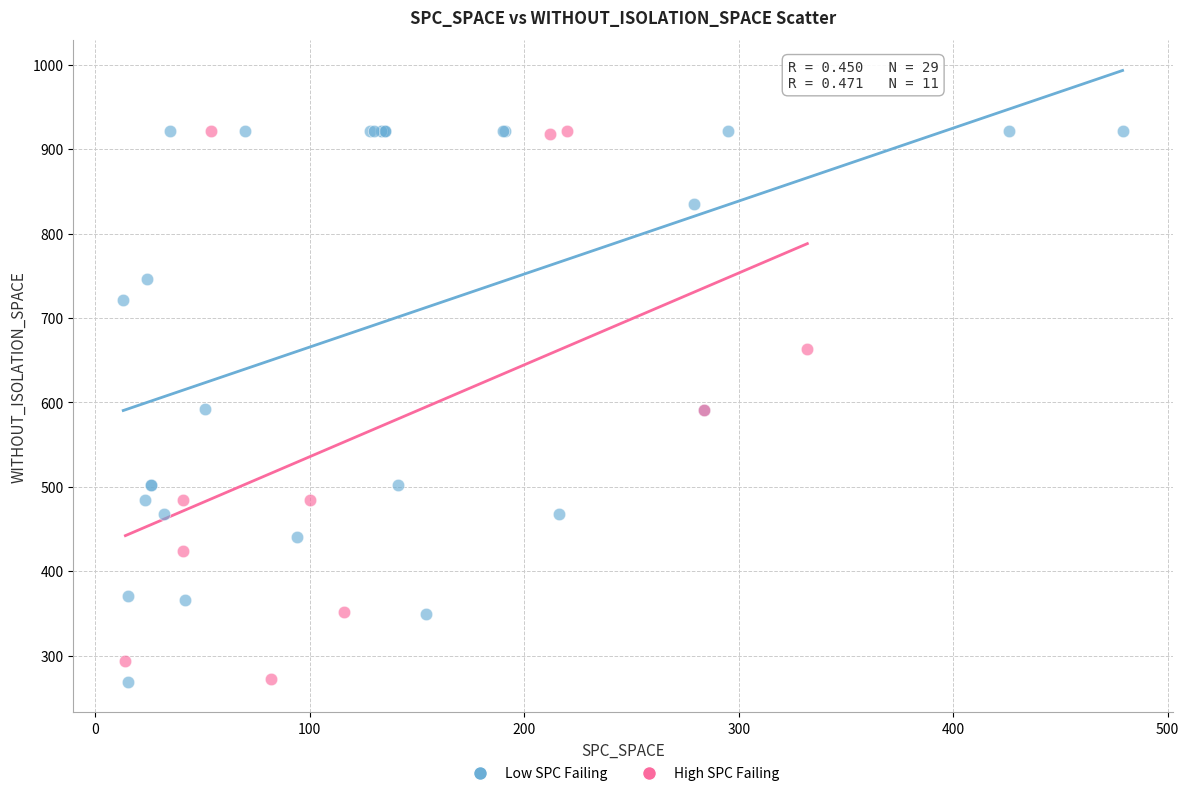

What are all the series names shown in the legend?

Low SPC Failing, High SPC Failing